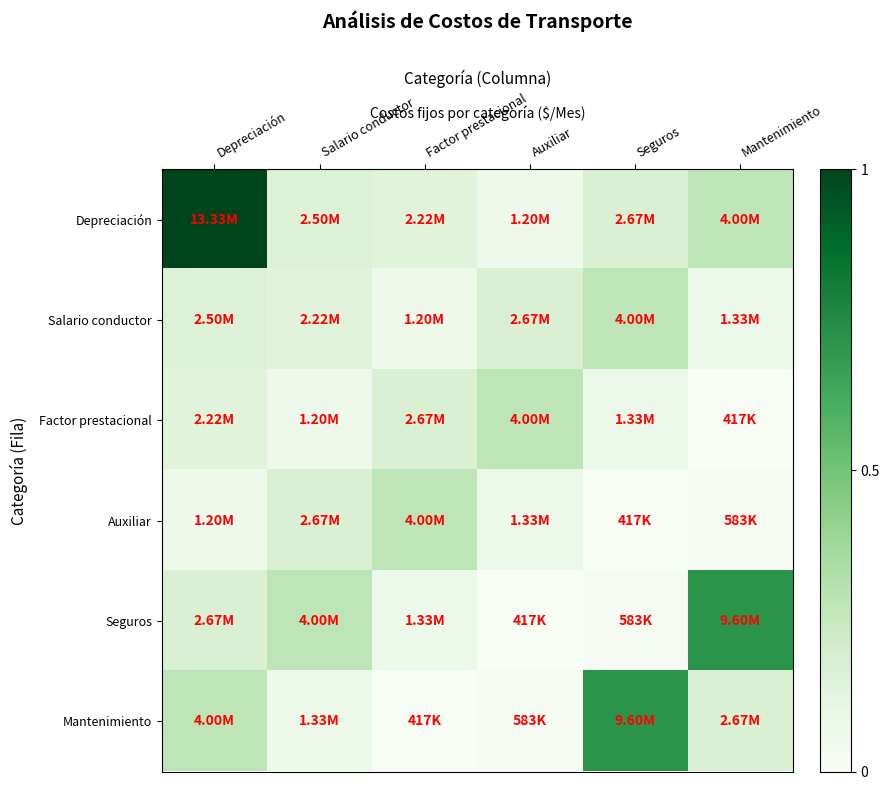

What is the total value across all series at Depreciación?

1.8